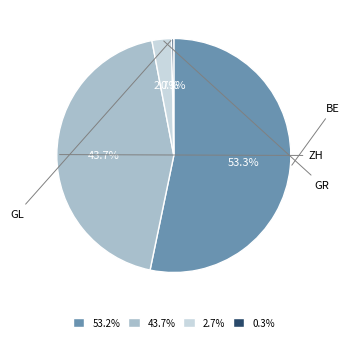

Rank the categories by value from highest to lowest.

53.2%, 43.7%, 2.7%, 0.3%